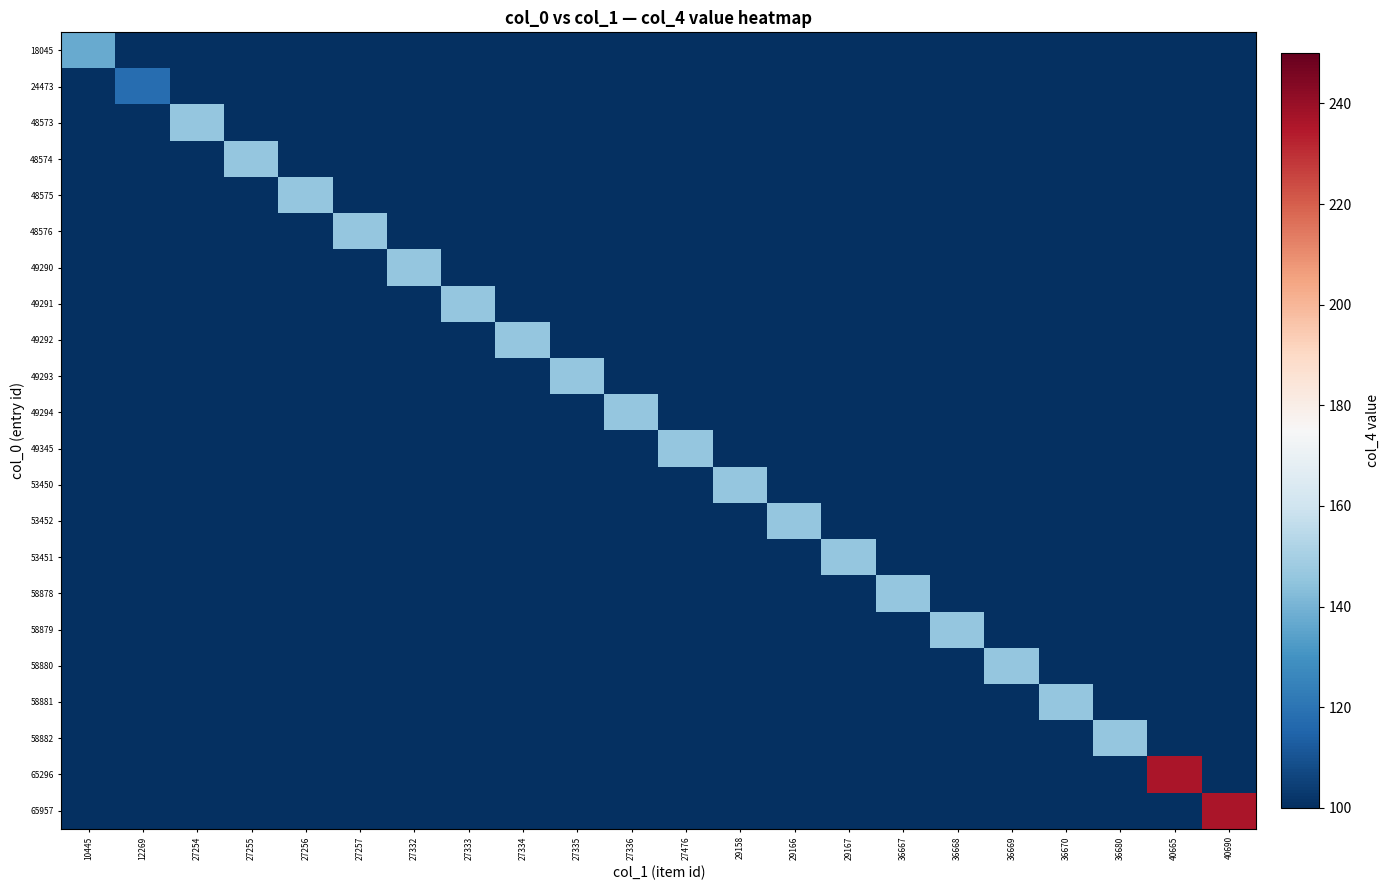

What is the total value across all series at 27257?

146